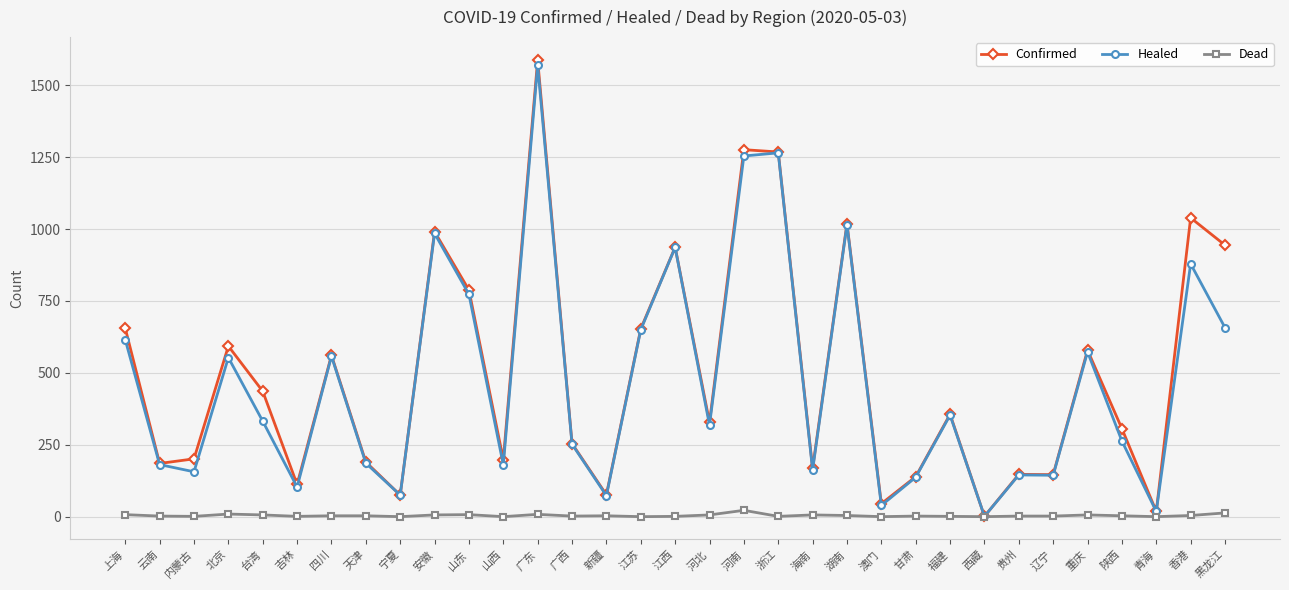

The value of Healed at 湖南 is 1015. True or false?

True